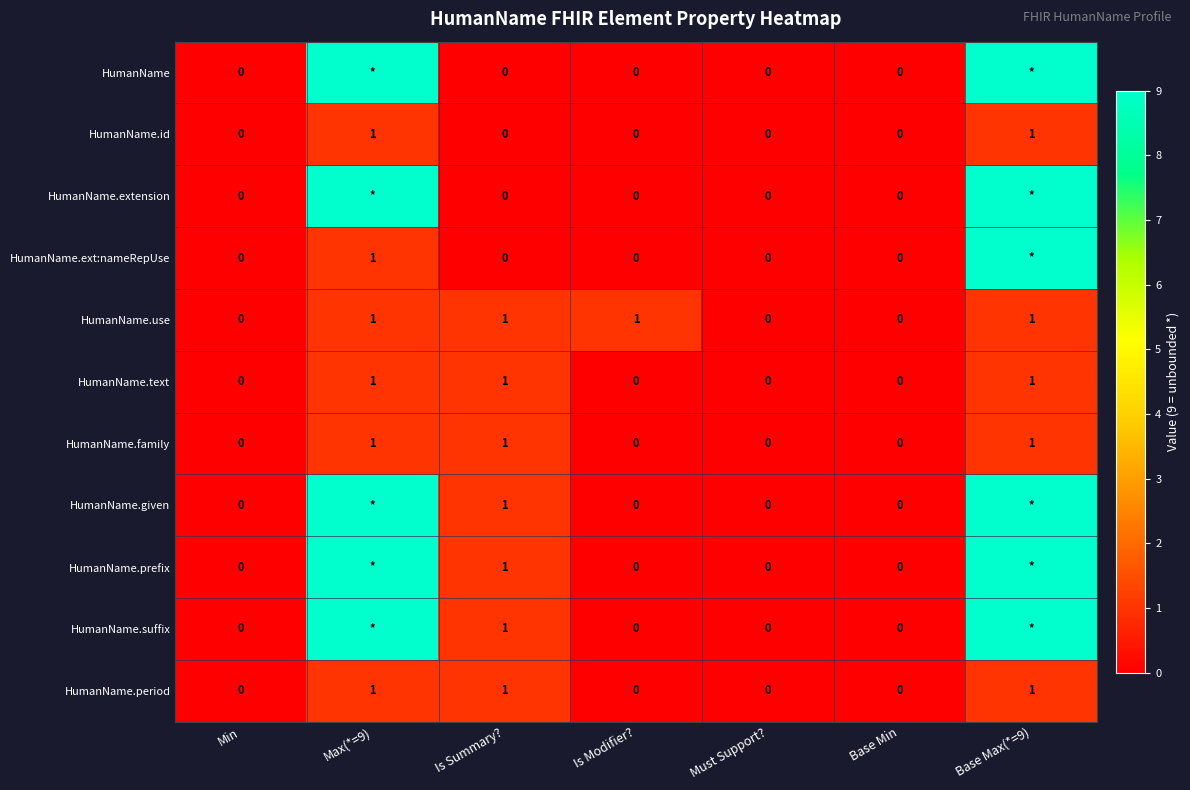

What is the sum of all HumanName.family values?

3